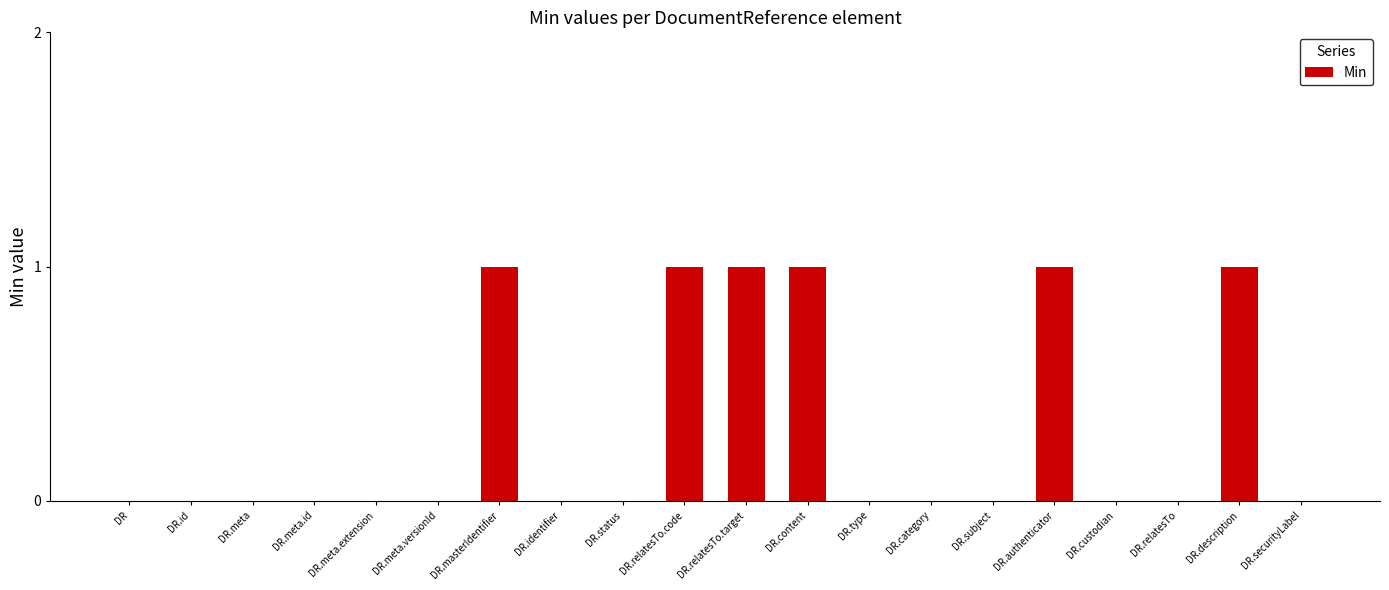

Count the number of categories in the chart.

20